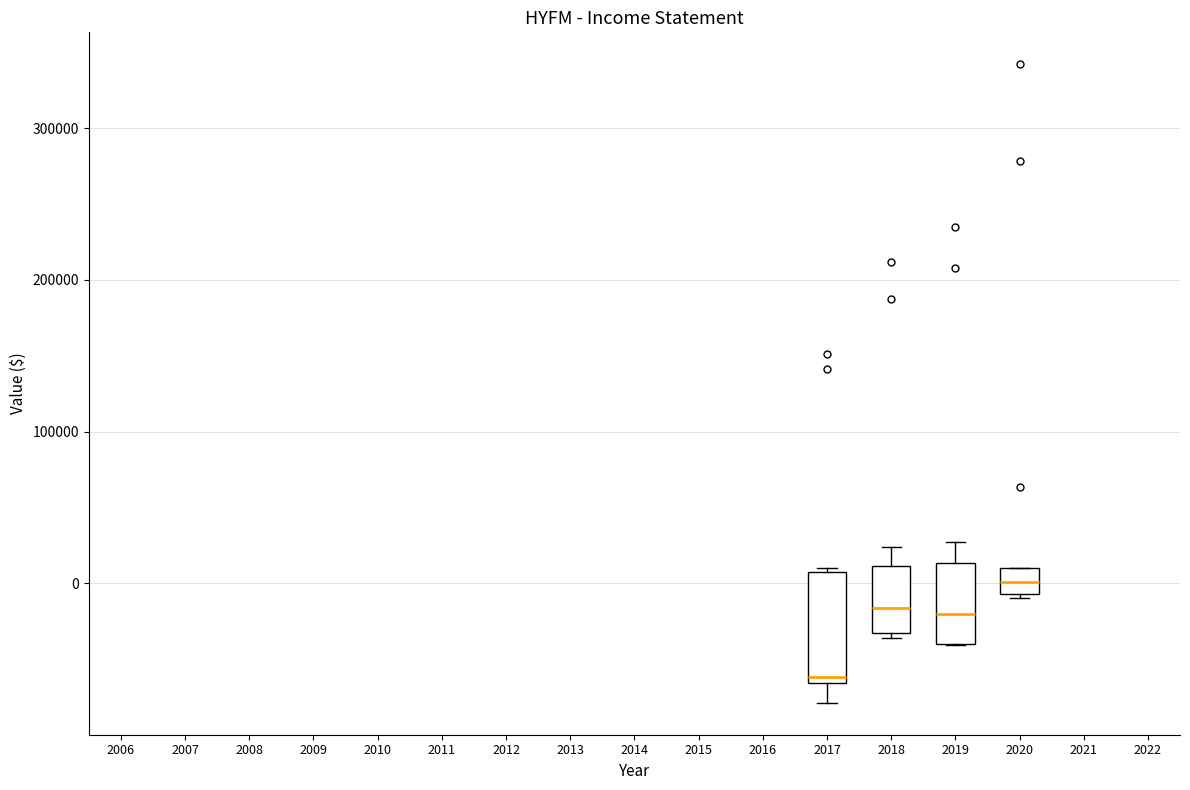

Which box has the highest median line?

2020